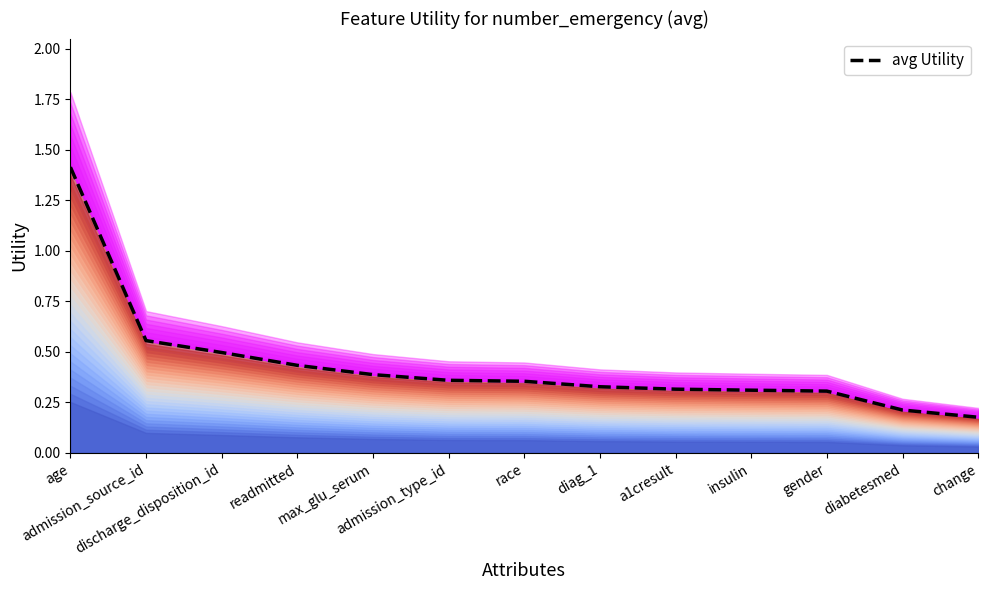

Does the chart have visible grid lines?

No